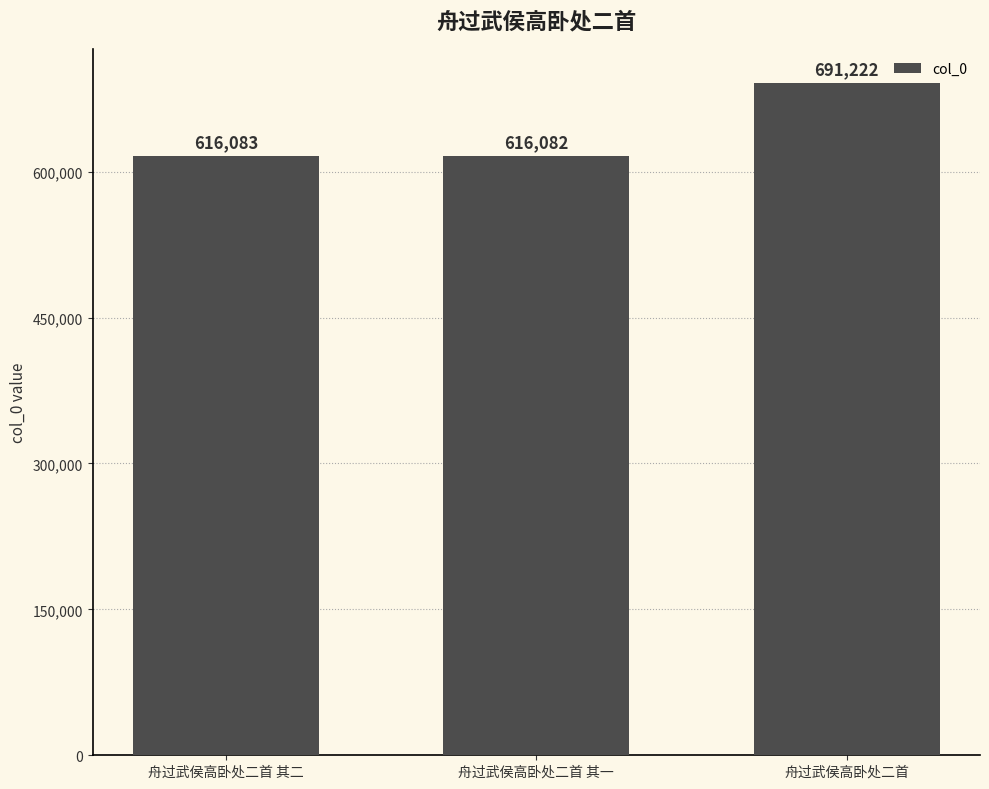

What is the difference between the maximum and second lowest values?

75139